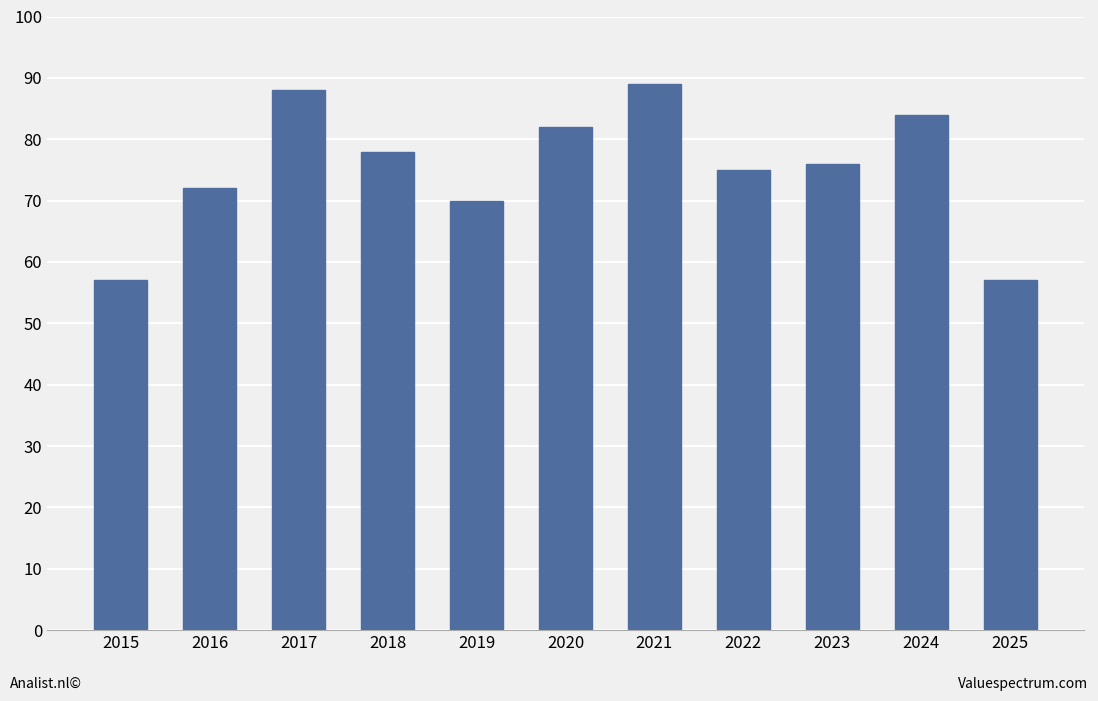

The chart shows a value of 75 at 2022. True or false?

True